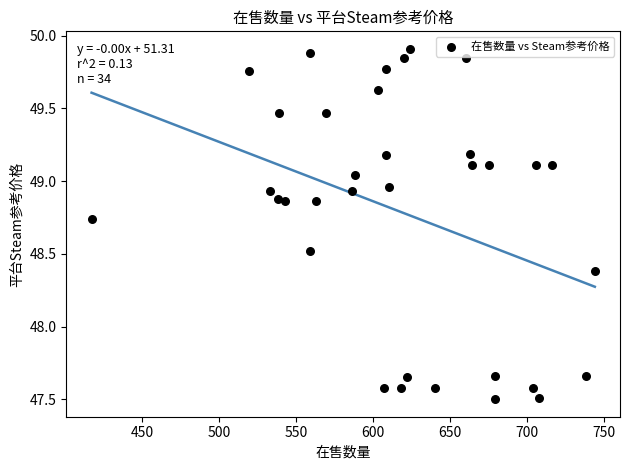

What is the range of Y values (max minus min)?

2.4